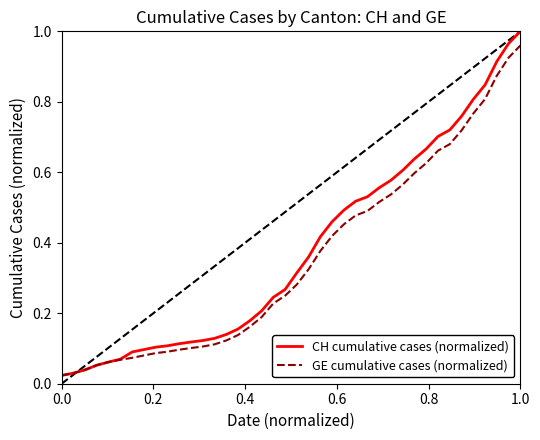

What are all the series names shown in the legend?

CH cumulative cases (normalized), GE cumulative cases (normalized)